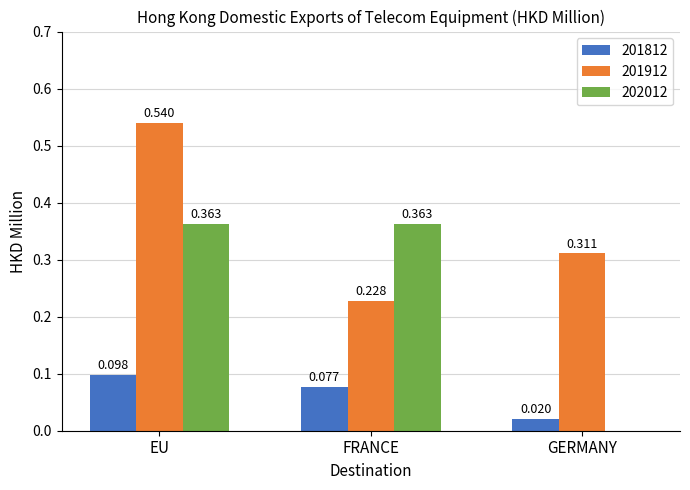

What is the total value across all series at FRANCE?

0.7